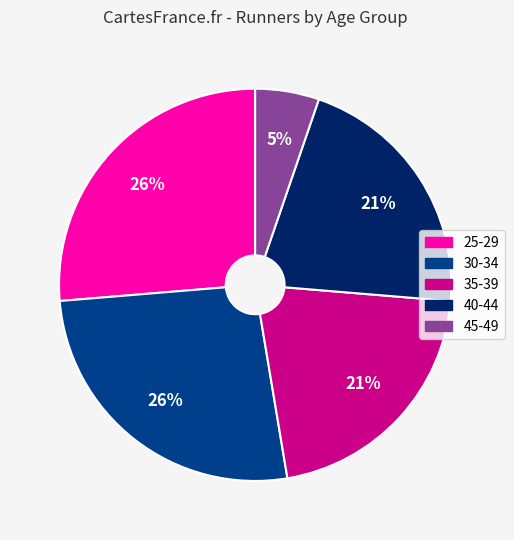

Do 25-29 and 45-49 together represent more than half of the pie?

No